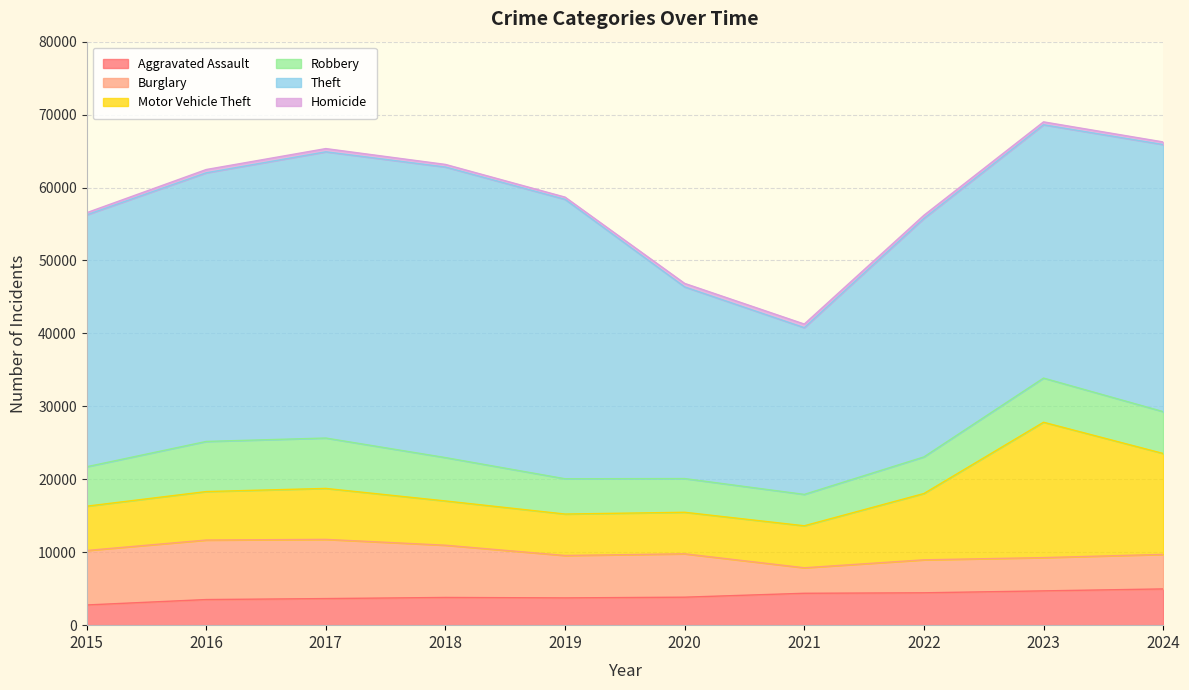

What is the difference between the highest and lowest values at 2019?

37998